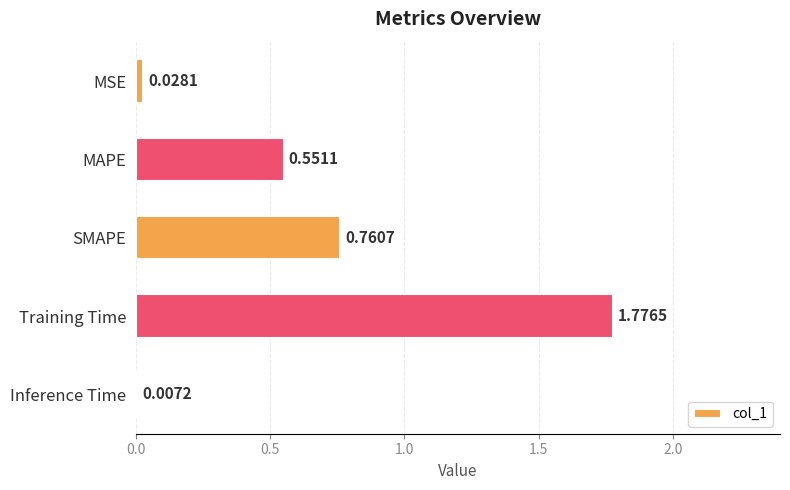

What is the sum of all values?

3.1